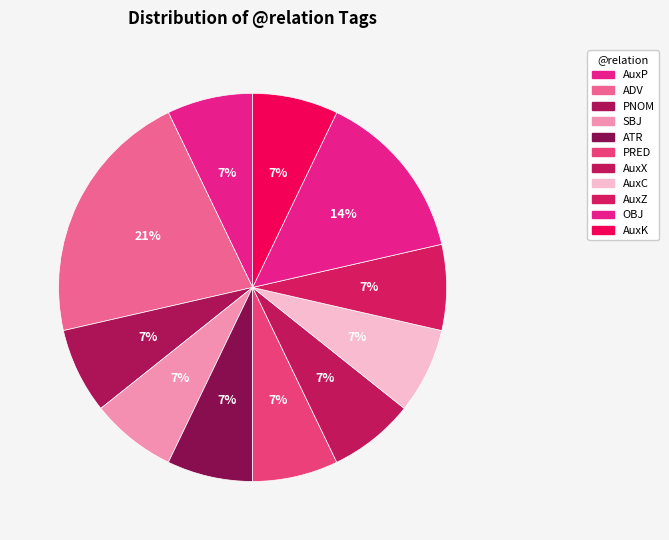

Count the number of slices in the pie.

11